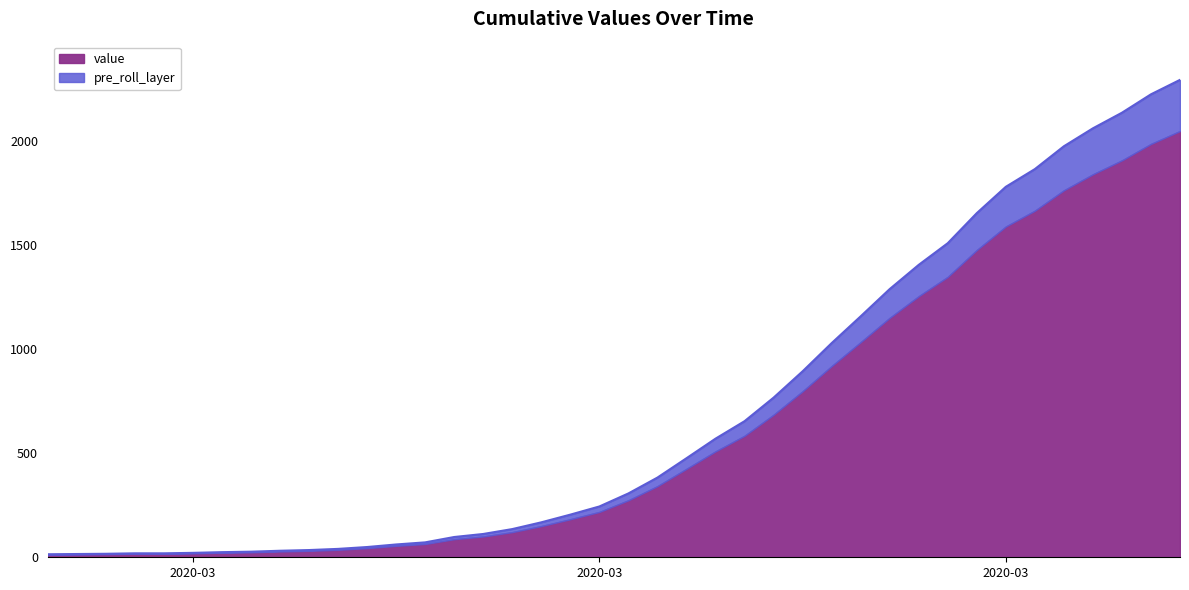

Does the chart display data point markers on the line(s)?

No